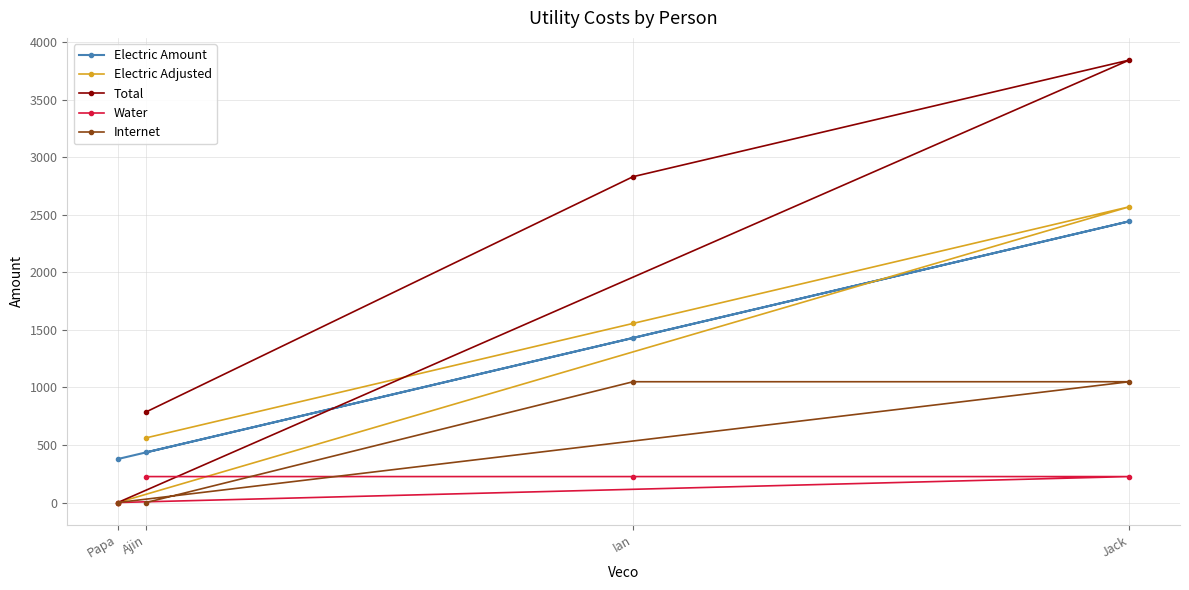

Reading right to left, list all the values displayed in this chart.

Electric Amount: Jack=2445.0	Ian=1430.8	Ajin=435.9	Papa=378.2
Electric Adjusted: Jack=2571.0	Ian=1556.9	Ajin=562.0	Papa=0.0
Total: Jack=3846.6	Ian=2832.5	Ajin=787.6	Papa=0.0
Water: Jack=225.6	Ian=225.6	Ajin=225.6	Papa=0.0
Internet: Jack=1050.0	Ian=1050.0	Ajin=0.0	Papa=0.0